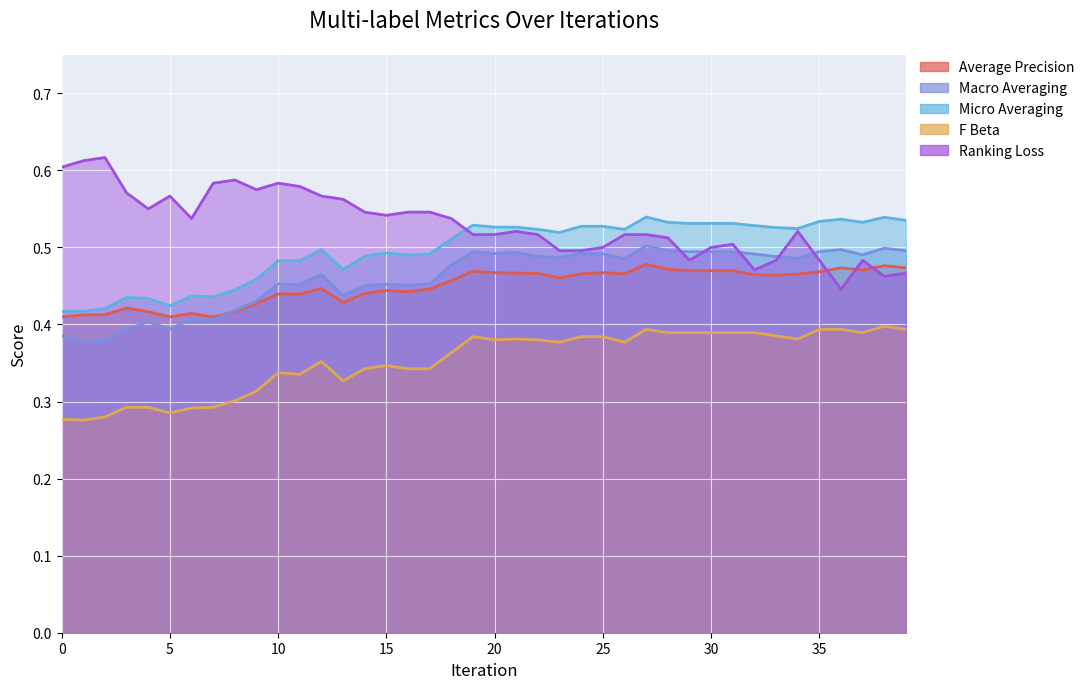

What is the approximate value of average_precision at 12?

0.4